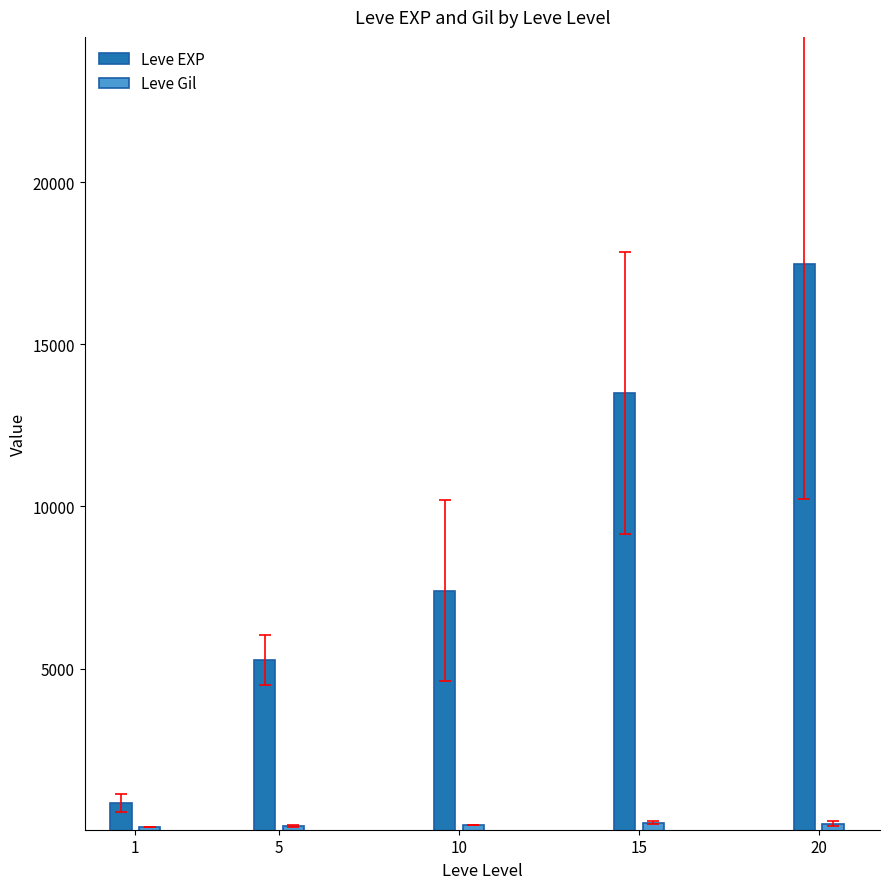

The Leve EXP series shows 12064.2 at 10. True or false?

False